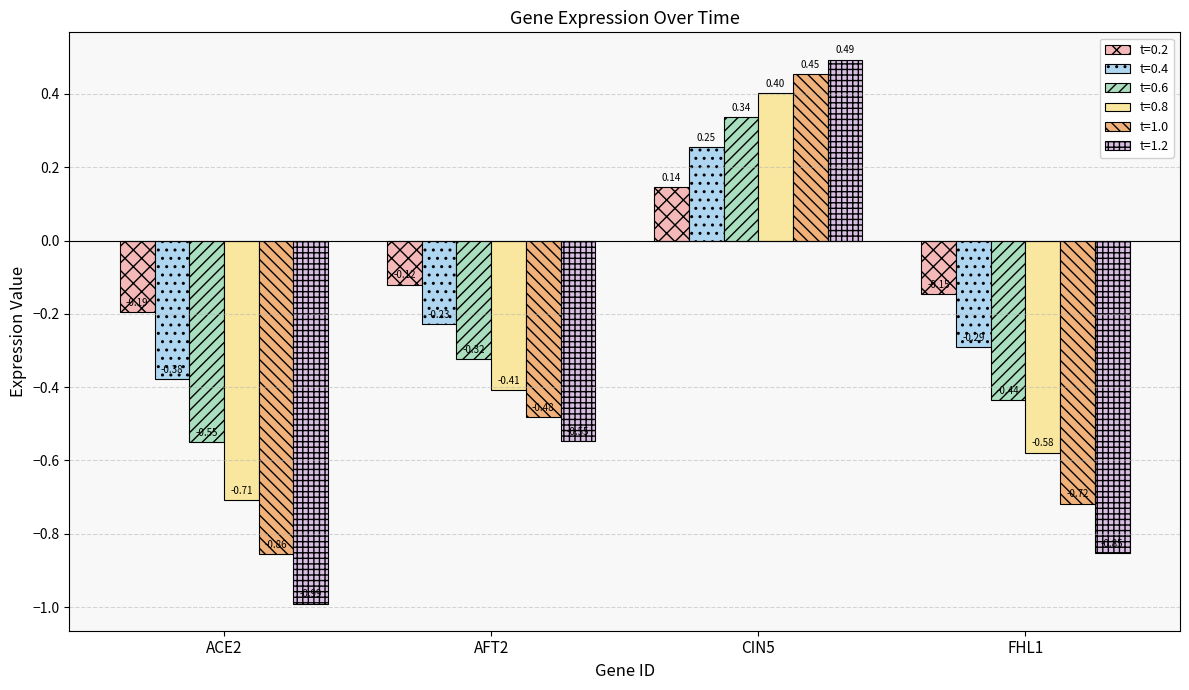

What is the label of the 4th bar from the left?

FHL1